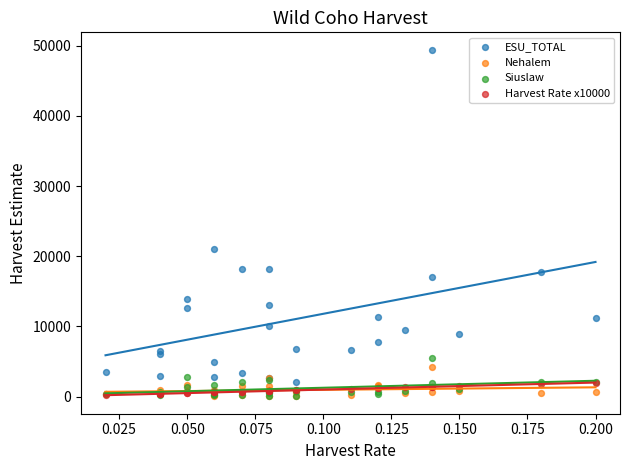

Across all series, what Y value is closest to 24727?

21018.9